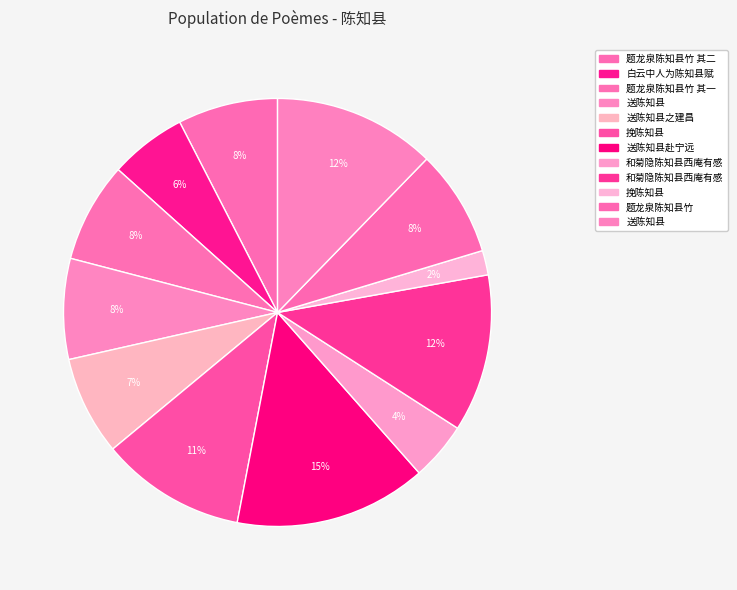

Is there a majority slice in this chart?

No